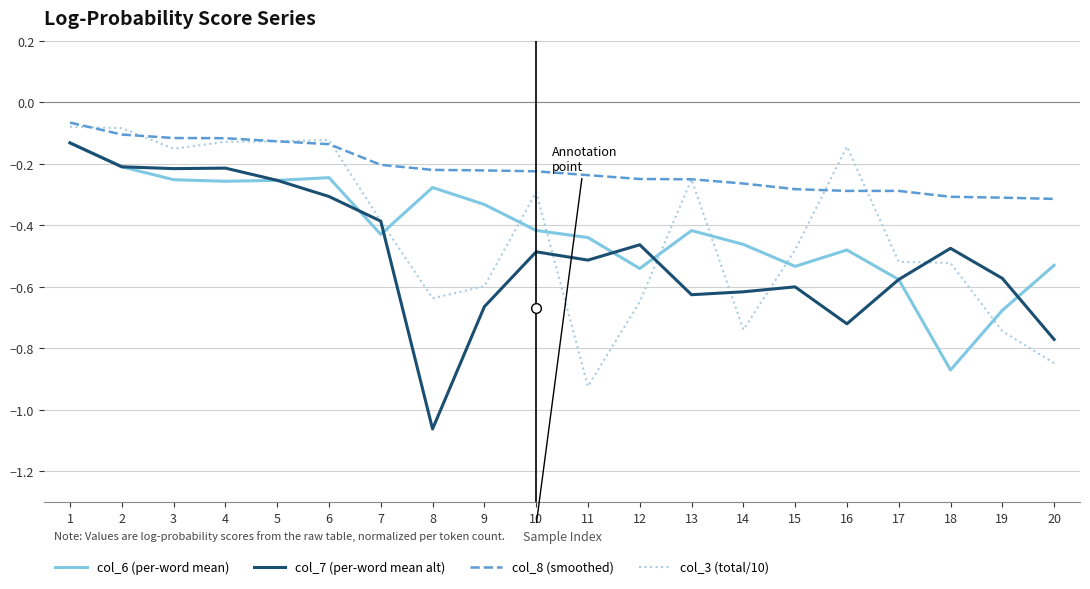

Which series has the largest total across all categories?

col_8 (smoothed)